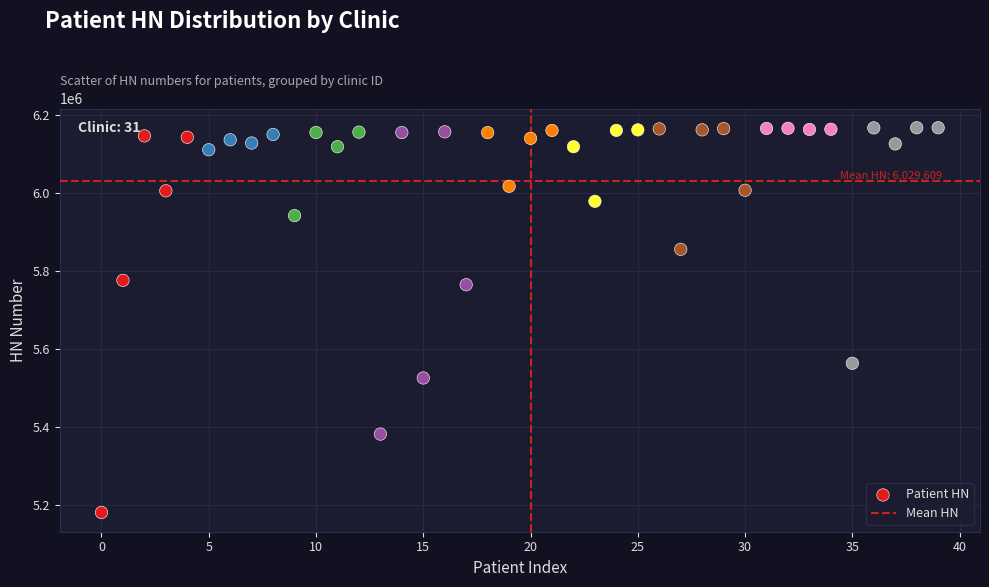

What is the range of Y values (max minus min)?

986234